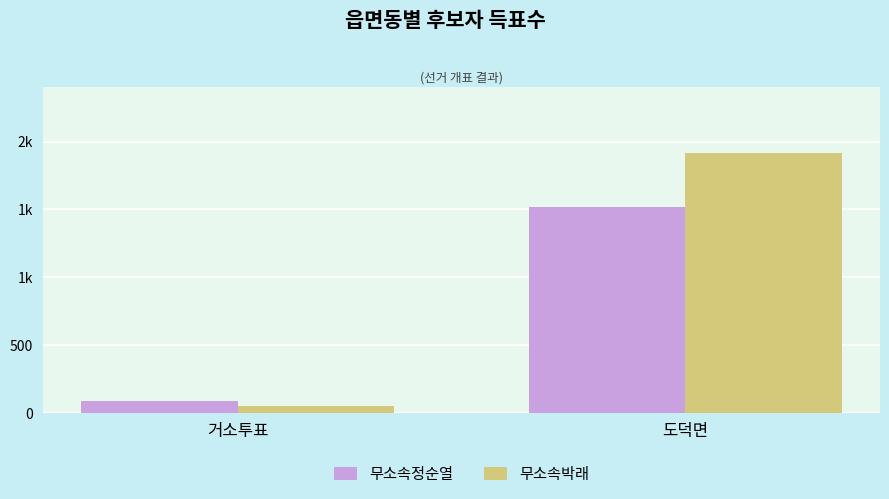

What is the value of the 무소속정순열 bar at the 1st from the left?

90